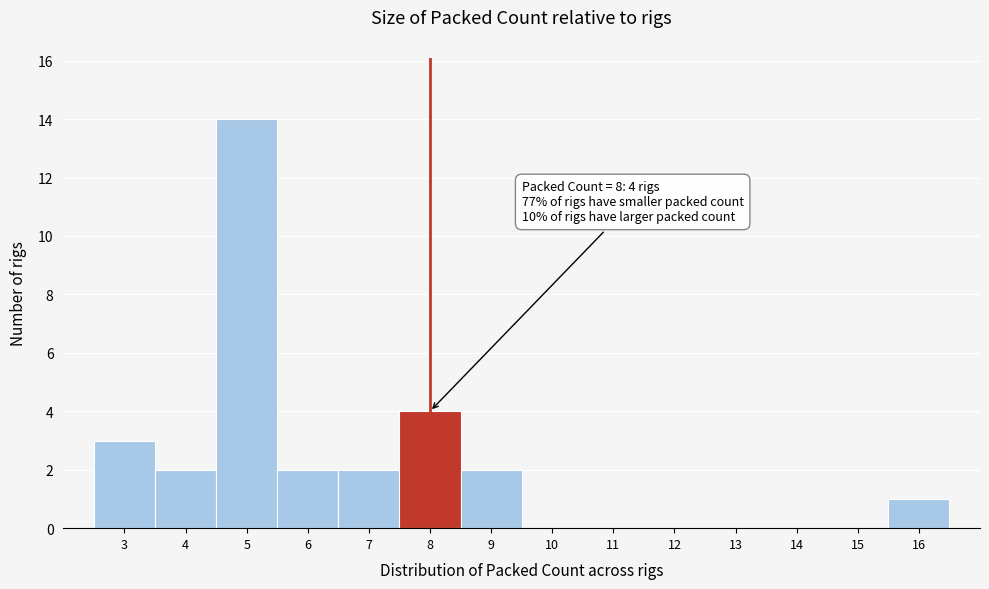

Over which range of the x-axis is the bar tallest?

4.5 to 5.5